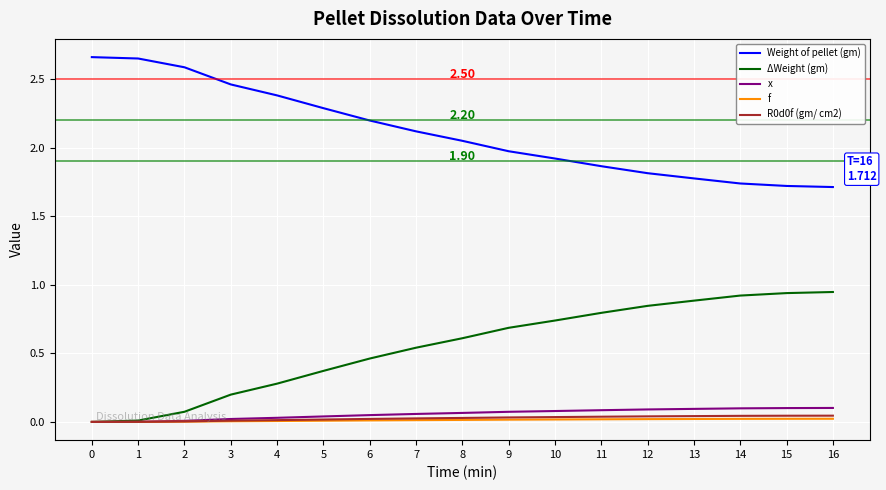

True or false: ΔWeight (gm) has a value of 0.5 at 0.

False